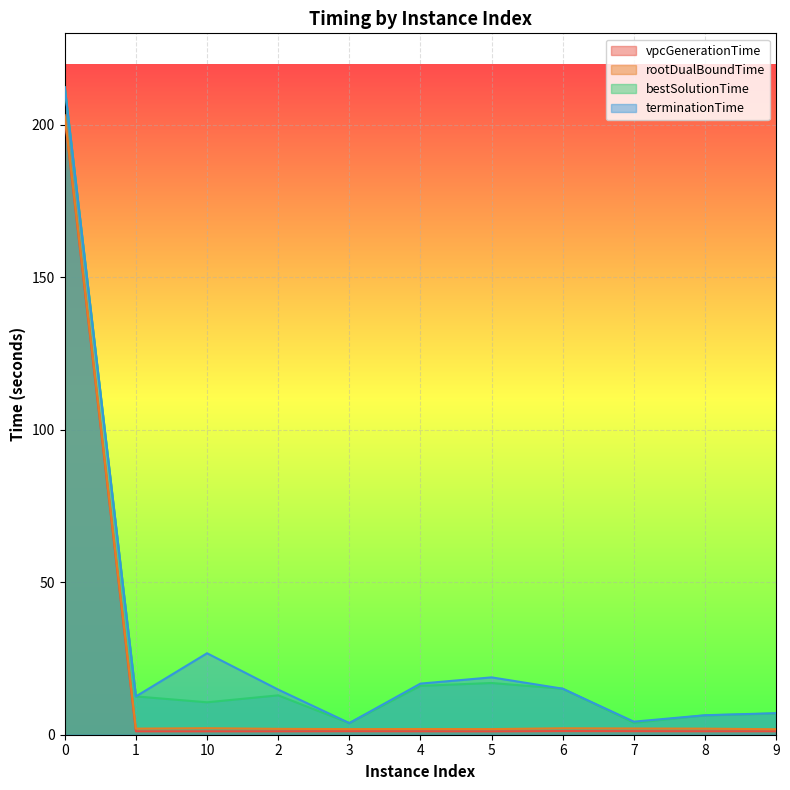

Which series has the largest total across all categories?

terminationTime